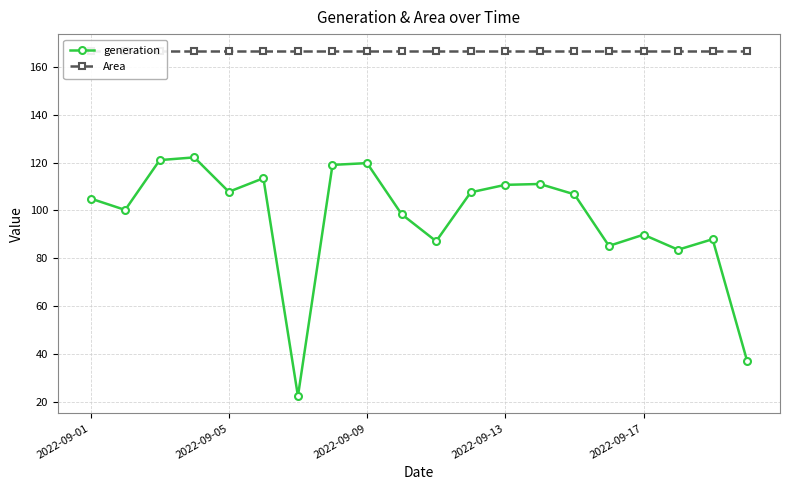

What are all the series names shown in the legend?

generation, Area